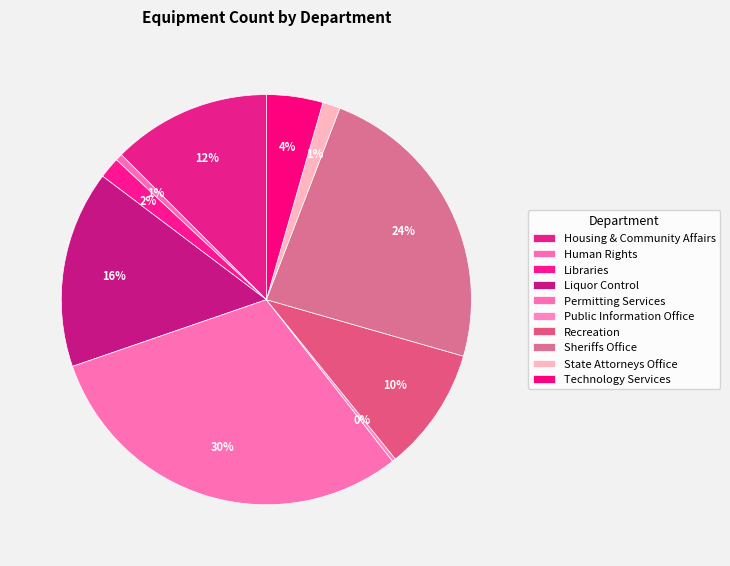

How many slices are in this pie chart?

10